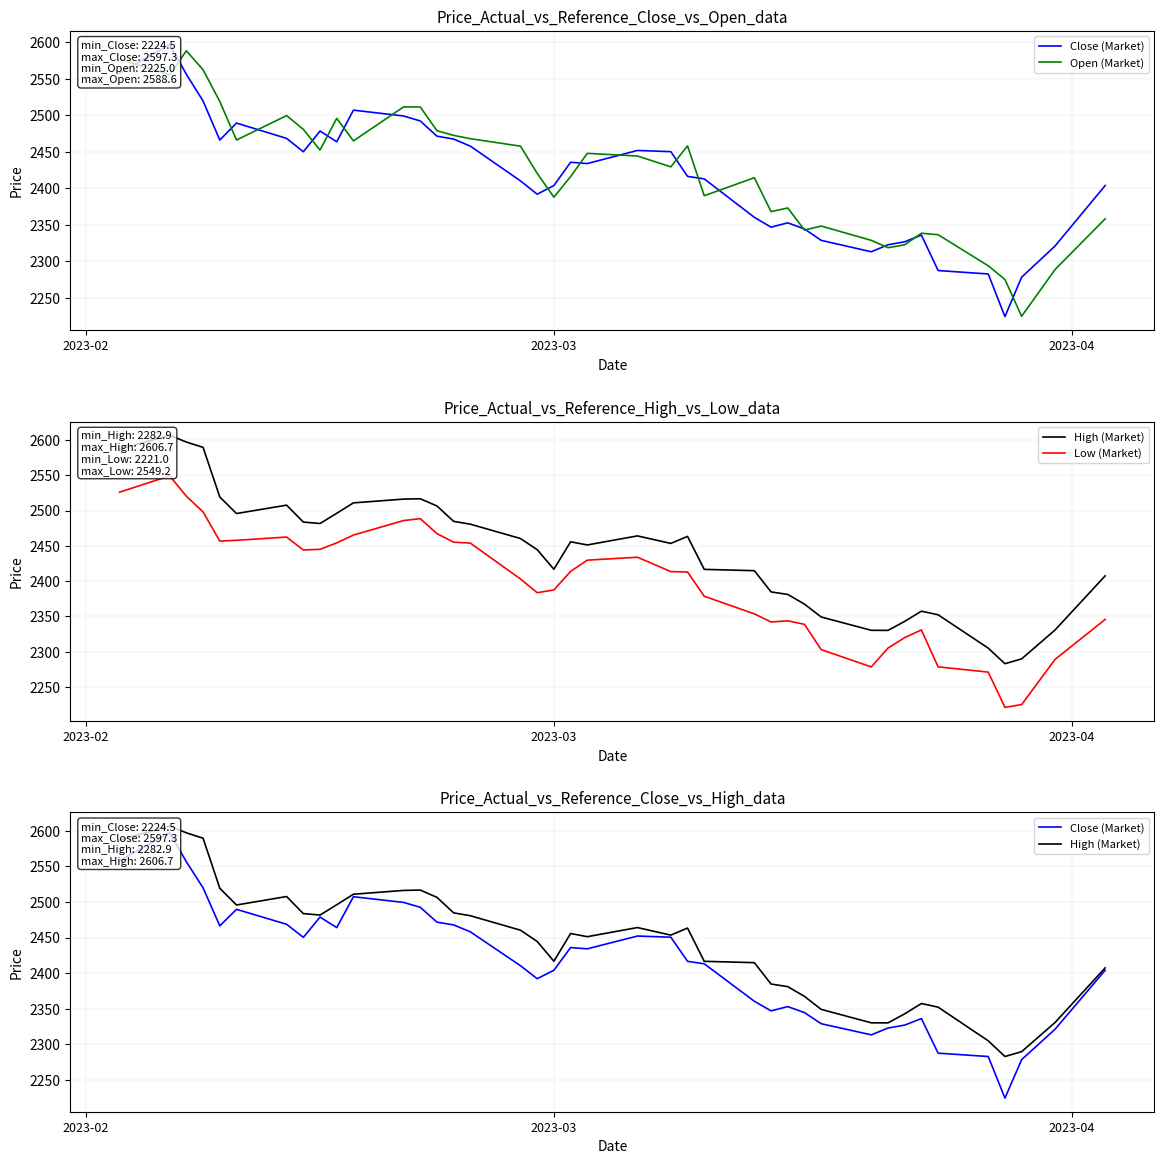

What is the maximum value for Open (Market)?

2588.6